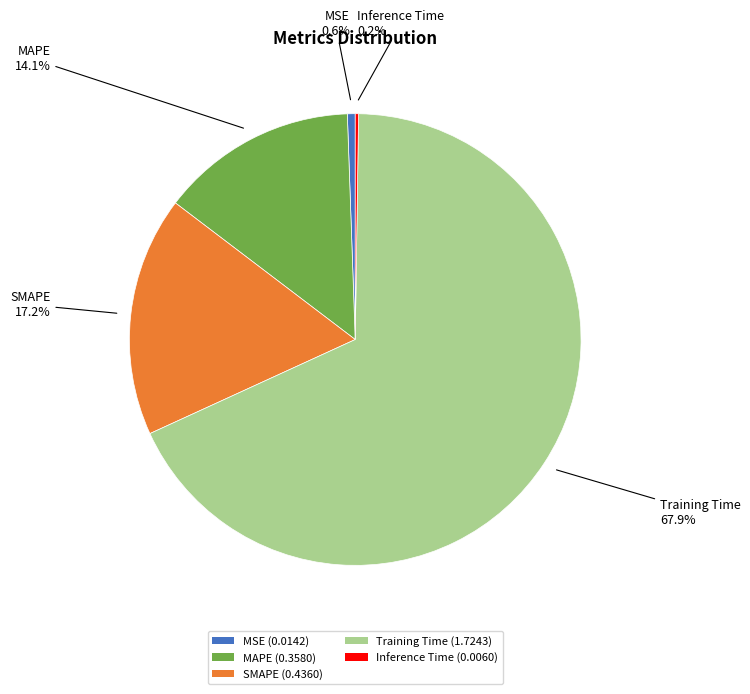

Is the sum of Training Time and SMAPE greater than half?

Yes